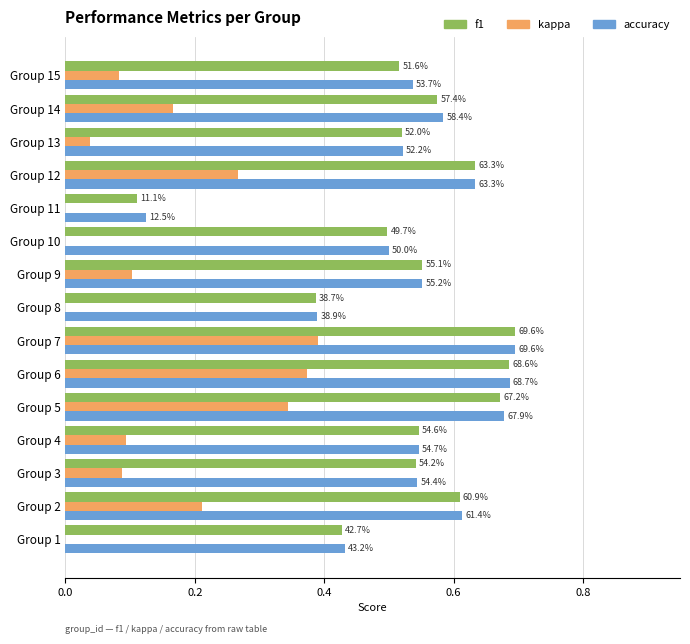

Reading left to right, what are all the values shown in this chart?

f1: 0.4	0.6	0.5	0.5	0.7	0.7	0.7	0.4	0.6	0.5	0.1	0.6	0.5	0.6	0.5
kappa: 0.0	0.2	0.1	0.1	0.3	0.4	0.4	0.0	0.1	0.0	0.0	0.3	0.0	0.2	0.1
accuracy: 0.4	0.6	0.5	0.5	0.7	0.7	0.7	0.4	0.6	0.5	0.1	0.6	0.5	0.6	0.5